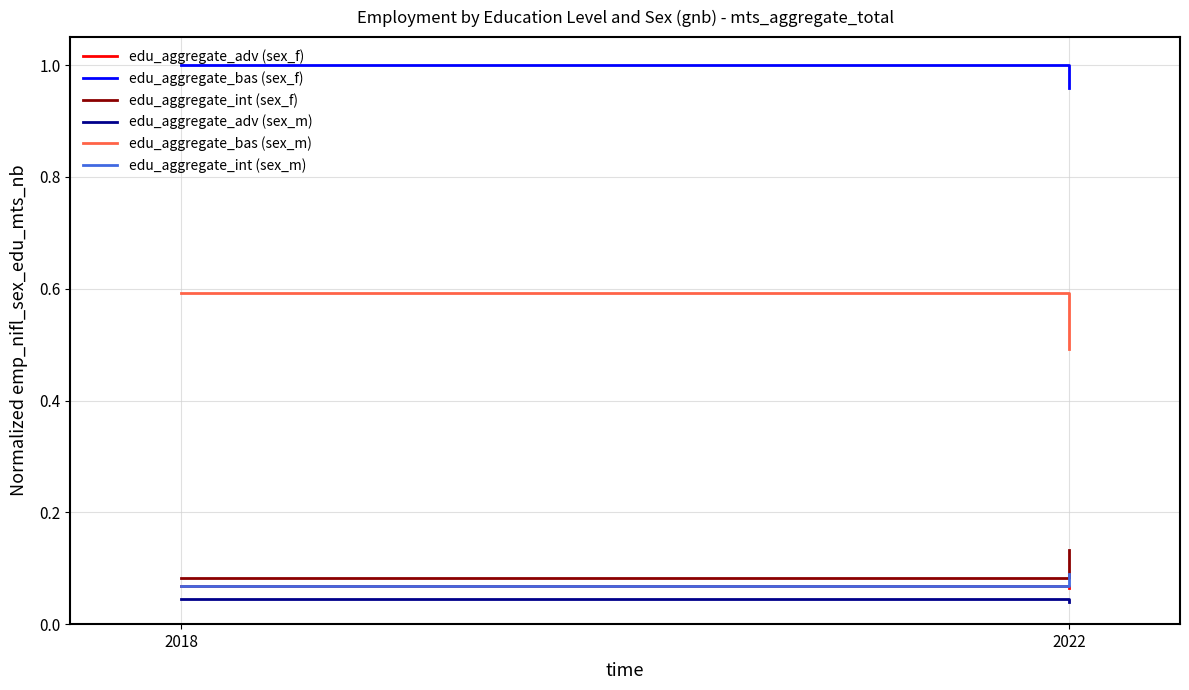

What is the total value across all series at 2018?

1.9